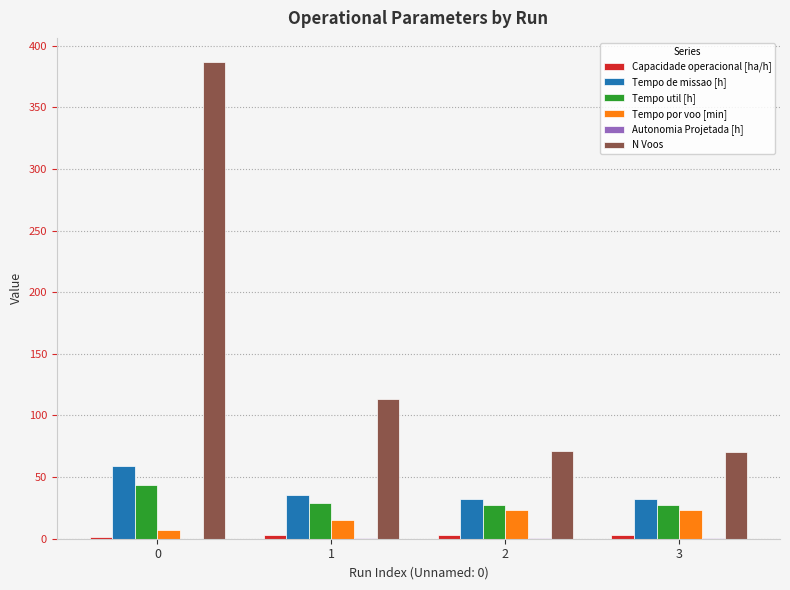

Count the number of data series in this chart.

6